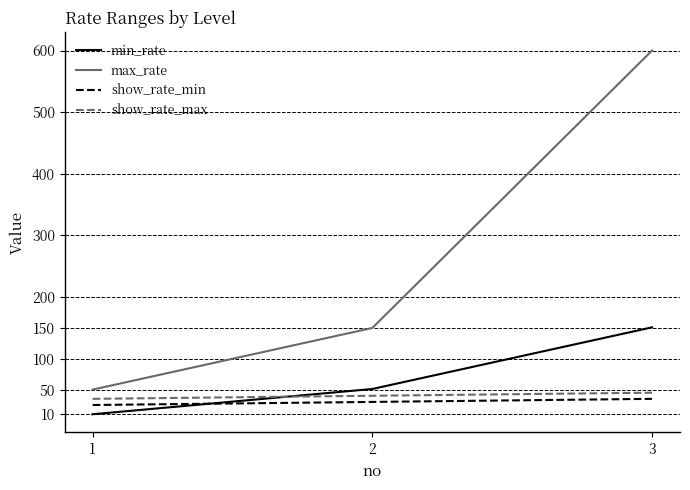

What is the sum of the show_rate_min values at 2 and 1?

55